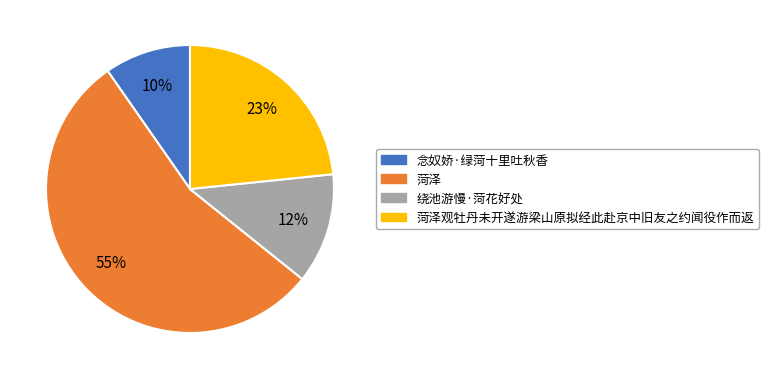

How many segments does this pie chart have?

4